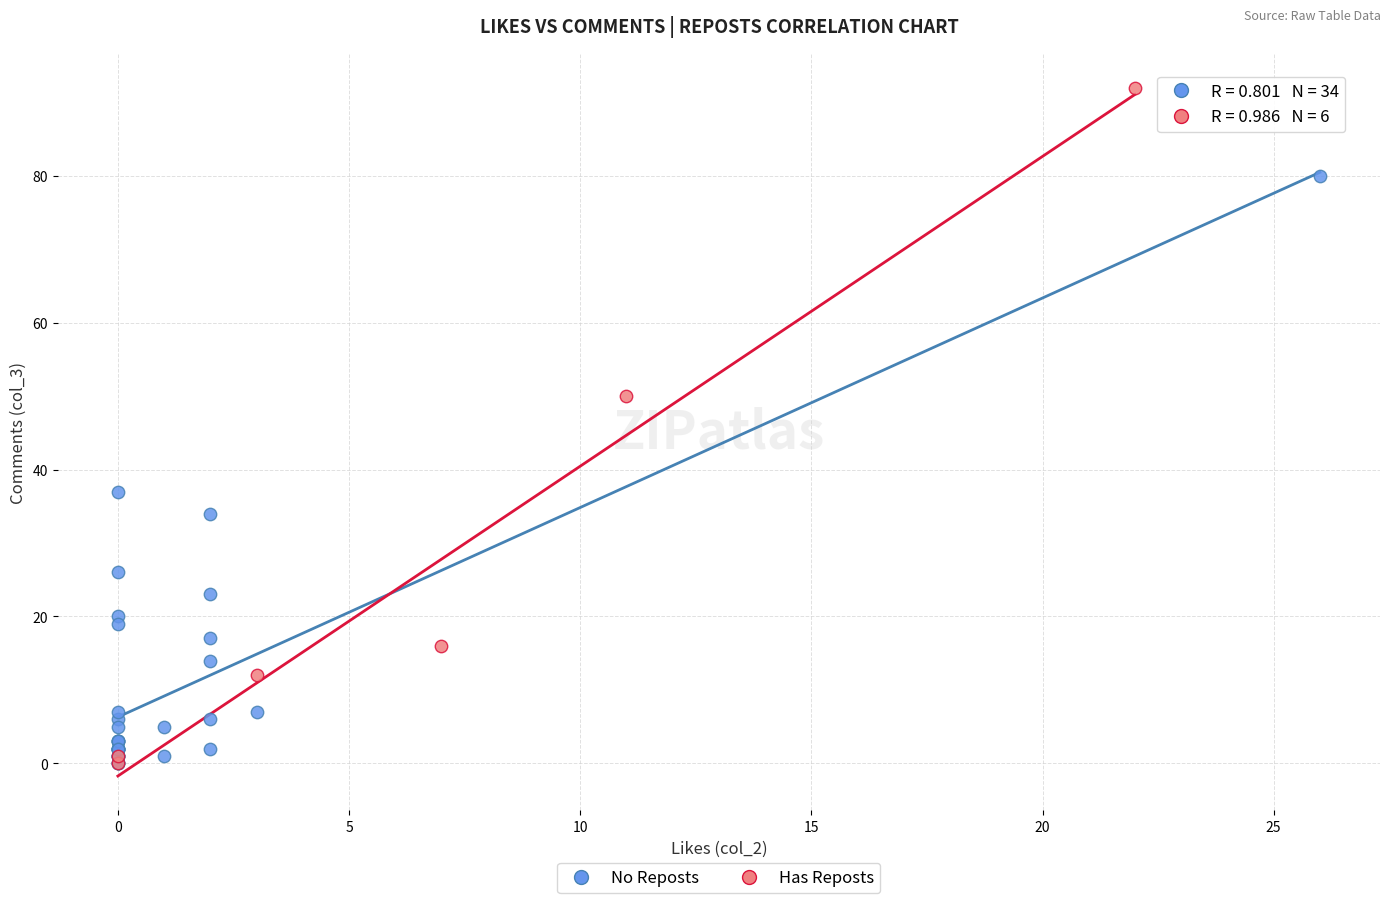

Which series contains the highest Y value?

Has Reposts